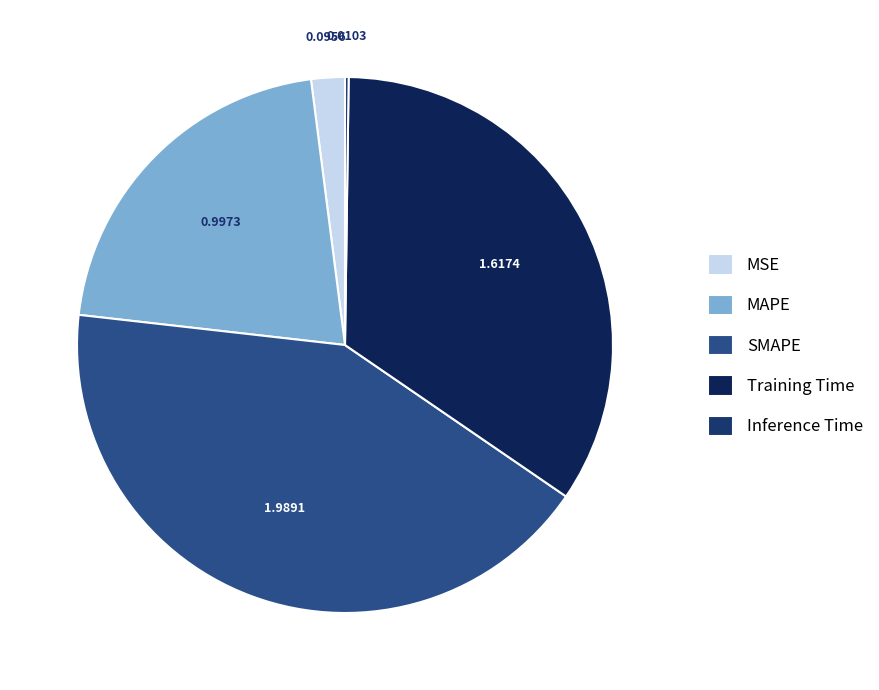

To the nearest percent, what is the difference between the largest and smallest slice percentages?

42%